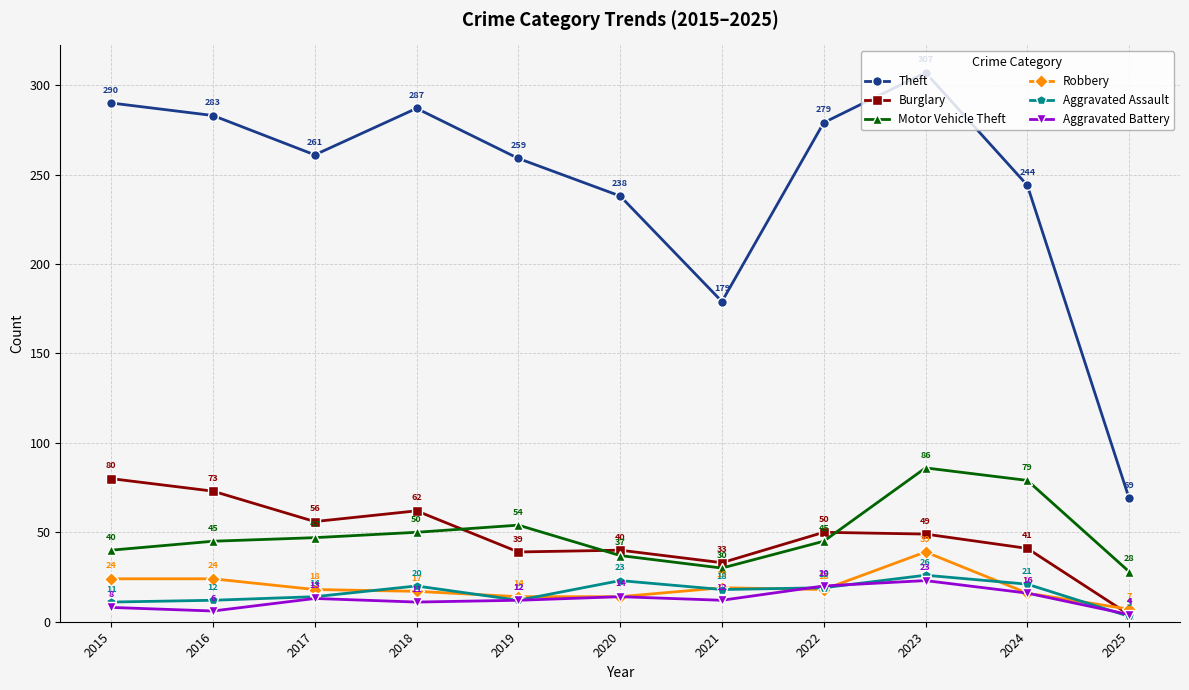

Rank the series at 2021 from lowest to highest value.

Aggravated Battery, Aggravated Assault, Robbery, Motor Vehicle Theft, Burglary, Theft